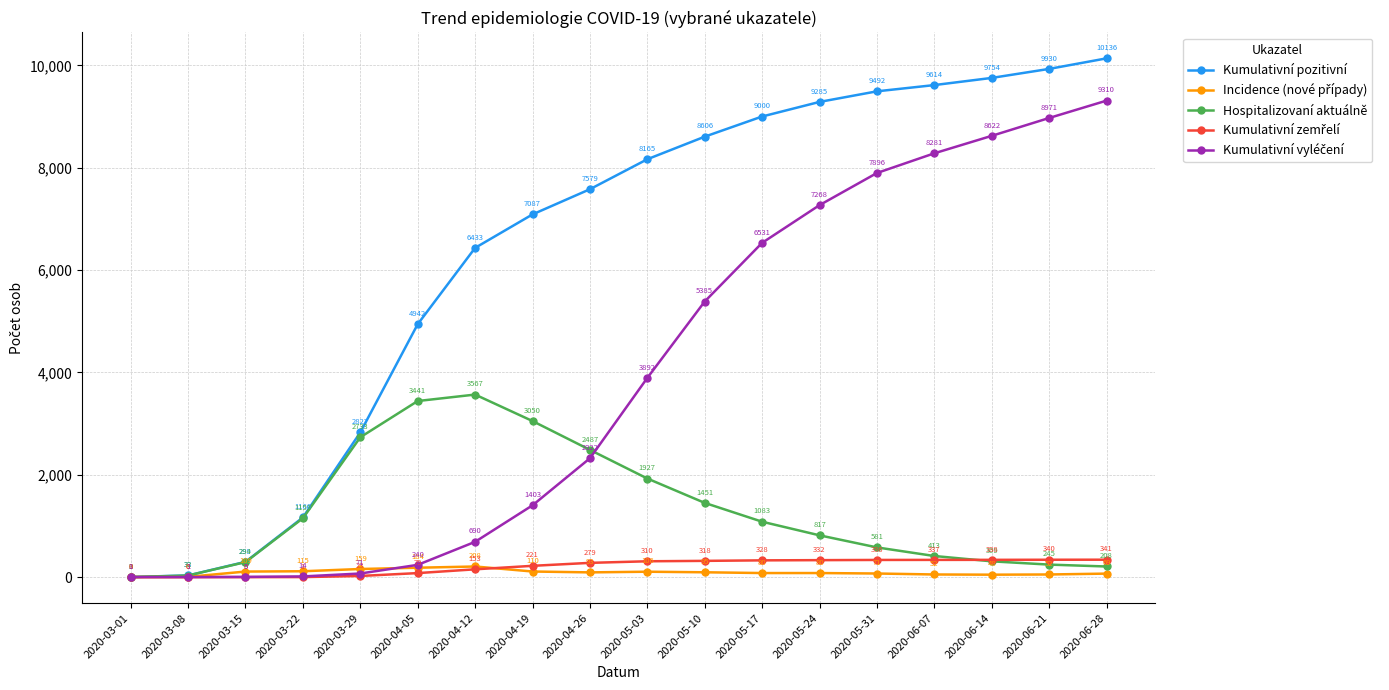

What is the label of the 9th point from the right?

2020-05-03